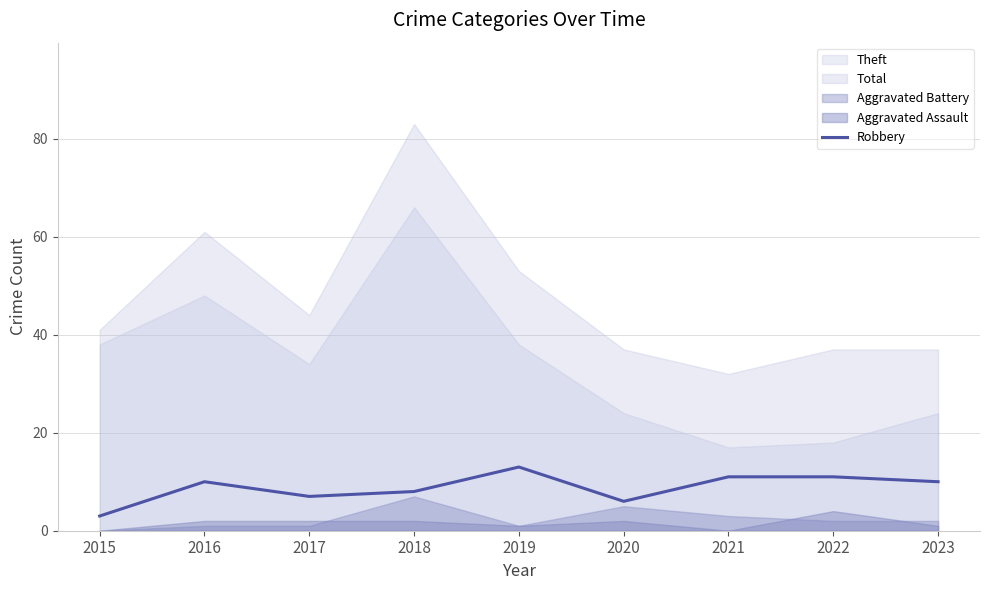

What is the difference between the values at 2015 and 2019?

10